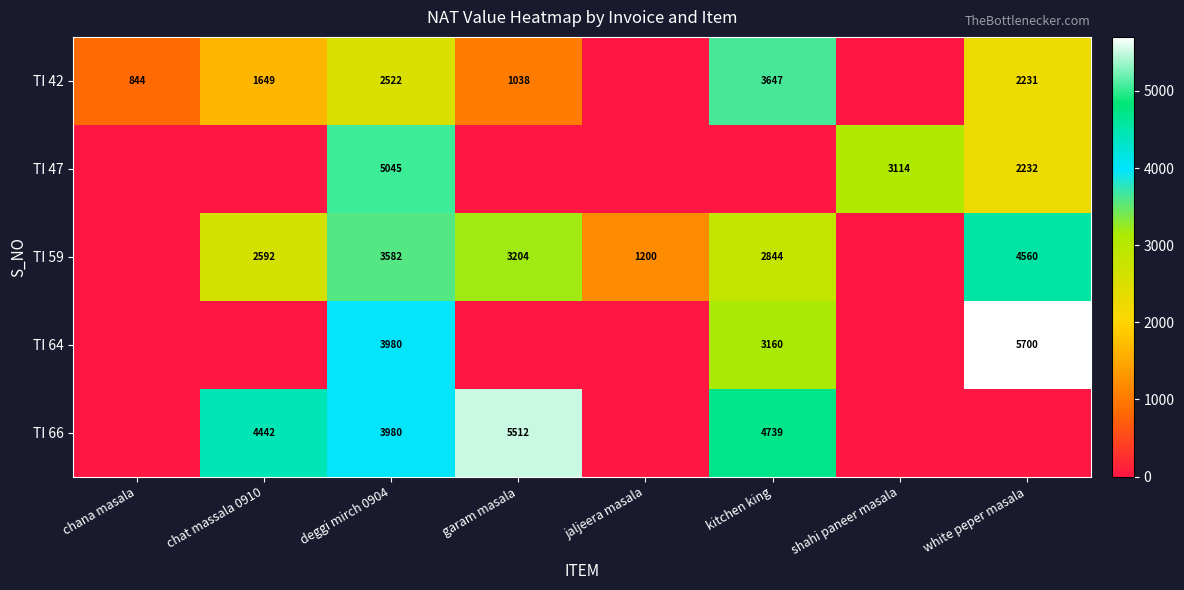

Is it true that TI 66 equals 4739 at kitchen king?

True